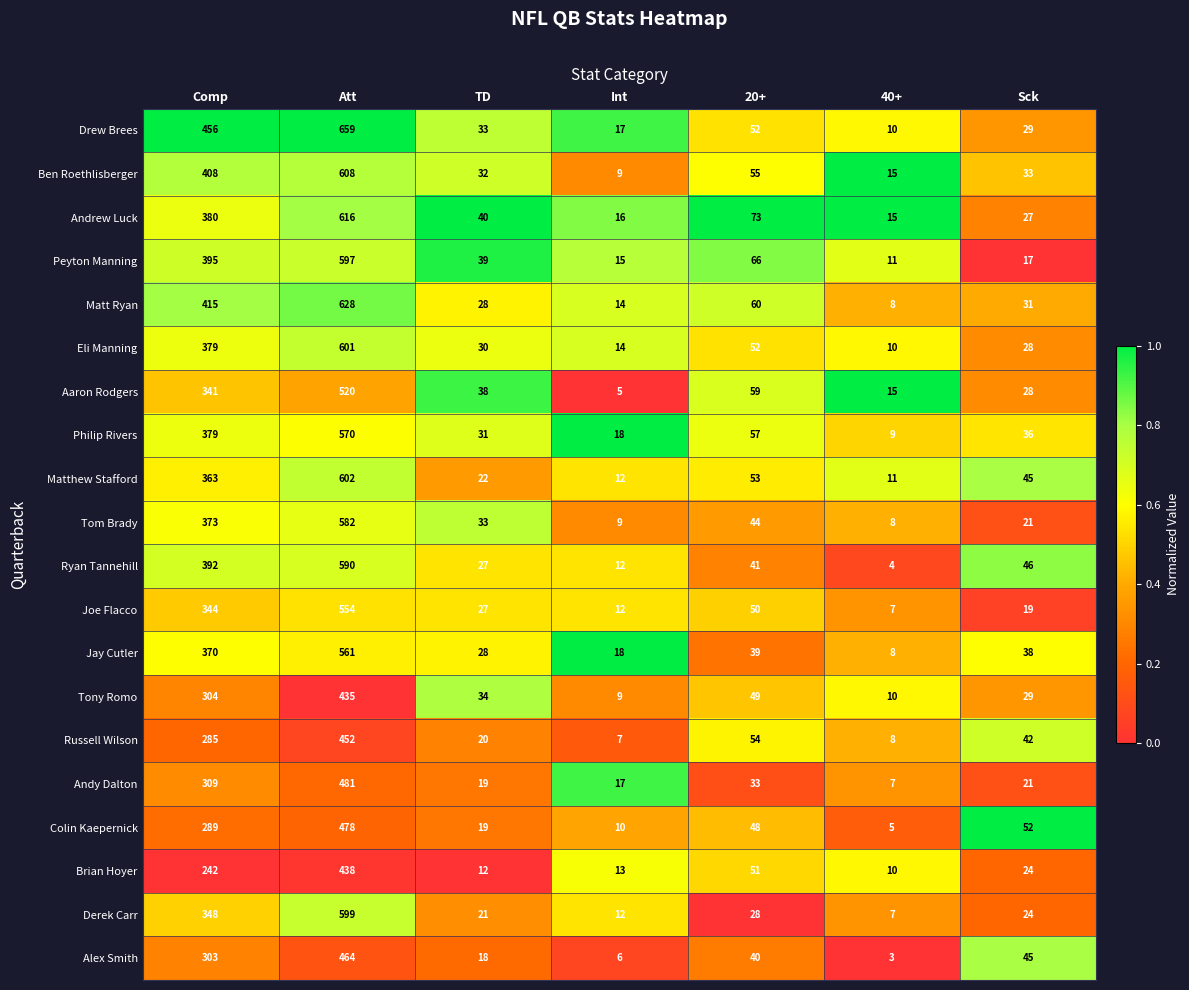

What is the greatest value displayed?

659